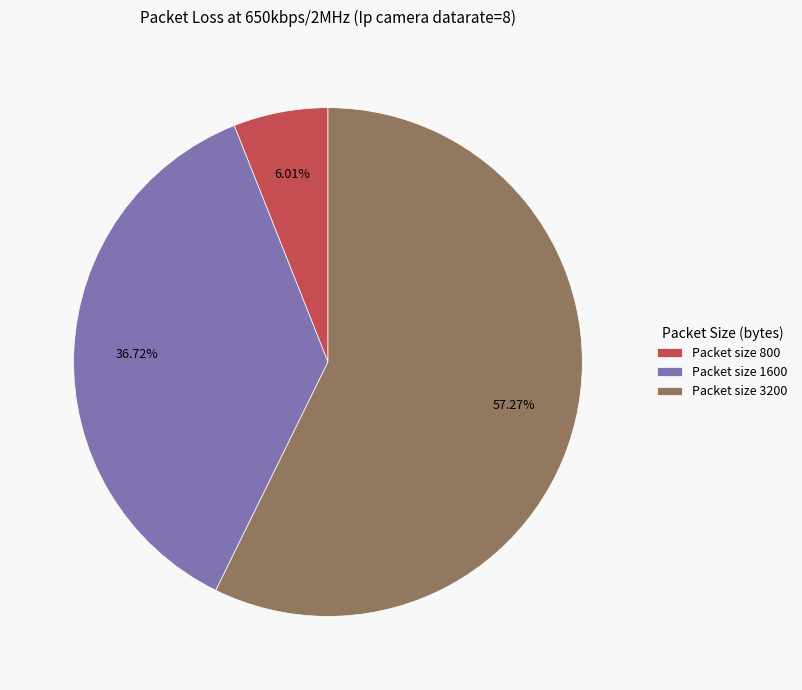

Combined, do Packet size 800 and Packet size 1600 account for over 50%?

No